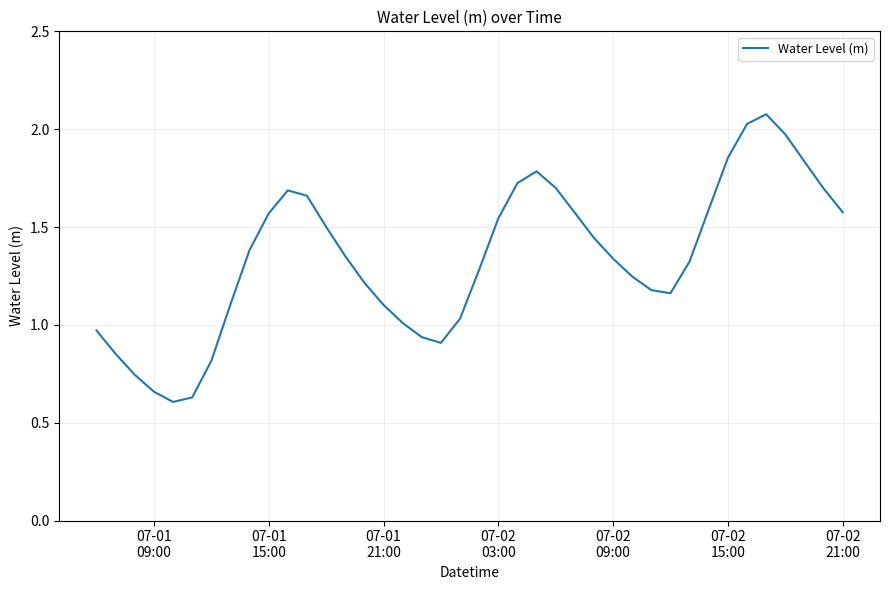

What is the maximum value shown in the chart?

2.1